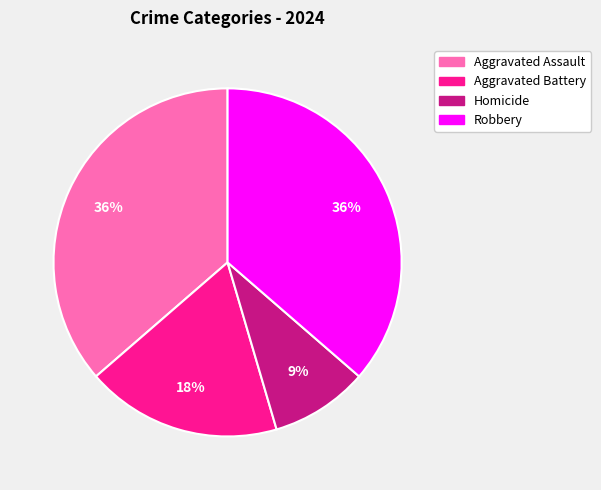

Does any single category account for the majority?

No